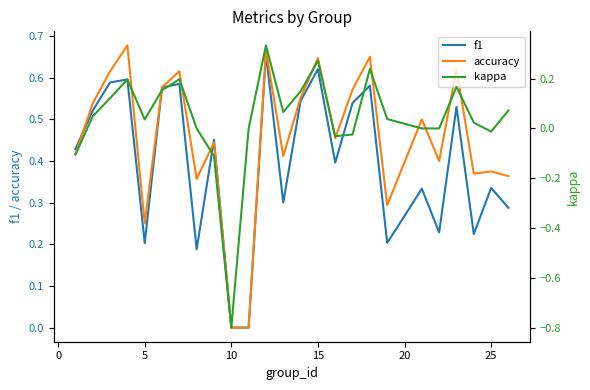

The f1 series shows 0.0 at 10. True or false?

True